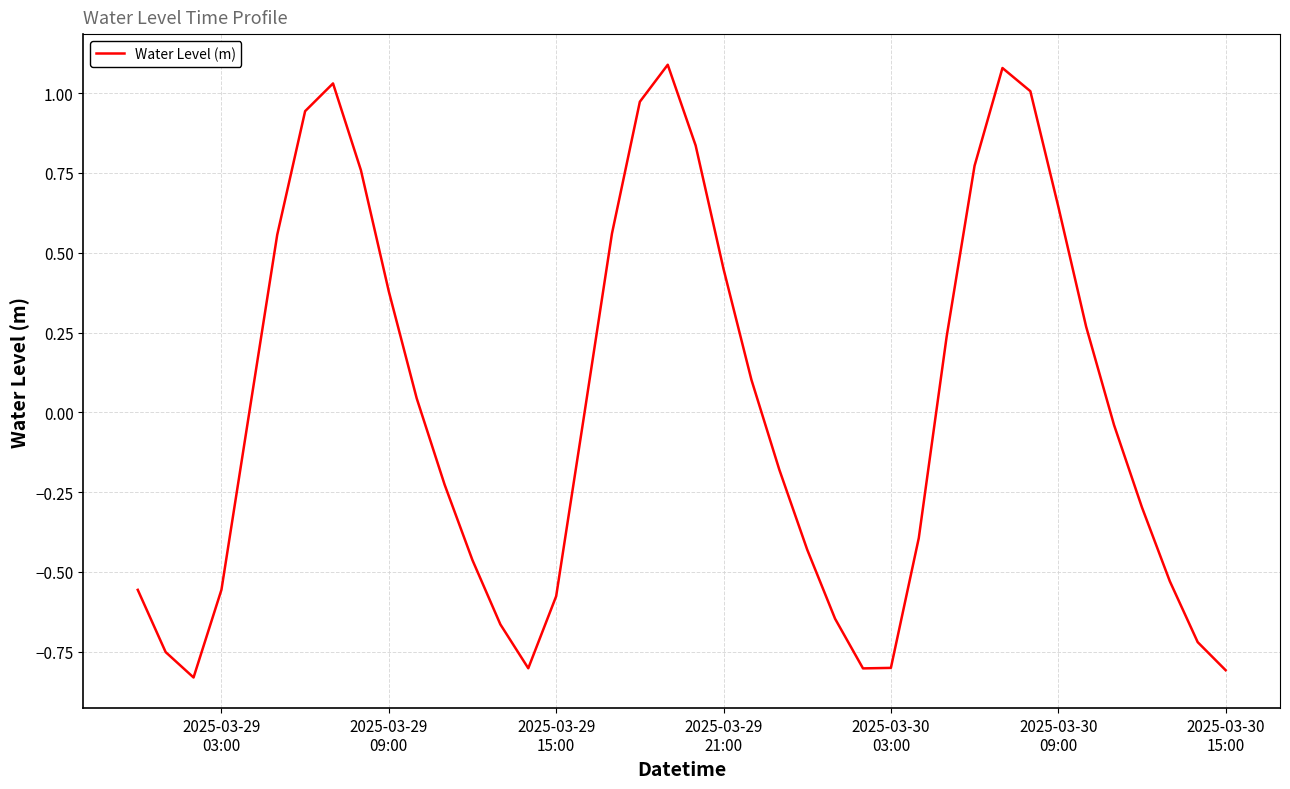

What is the minimum value shown in the chart?

-0.8